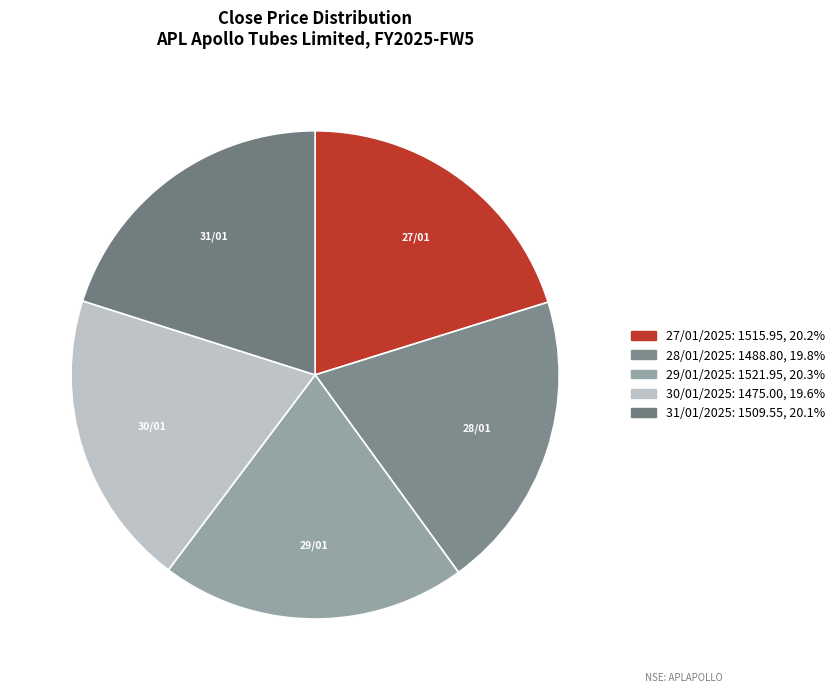

Does 31/01/2025 account for over 50% of the chart?

No